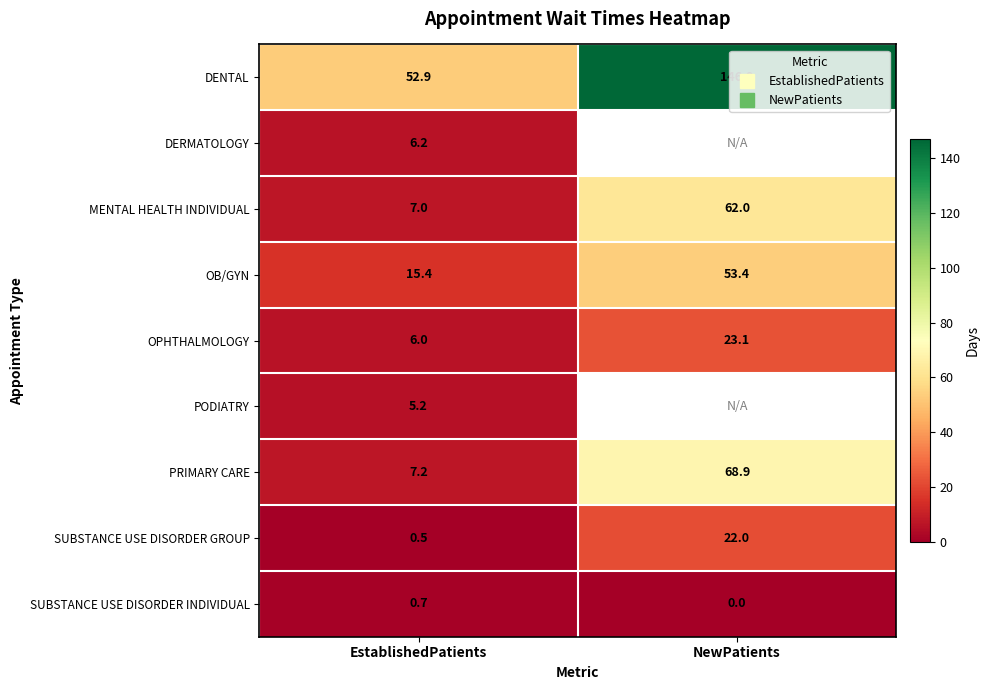

What is the sum of the OPHTHALMOLOGY values at NewPatients and EstablishedPatients?

29.1